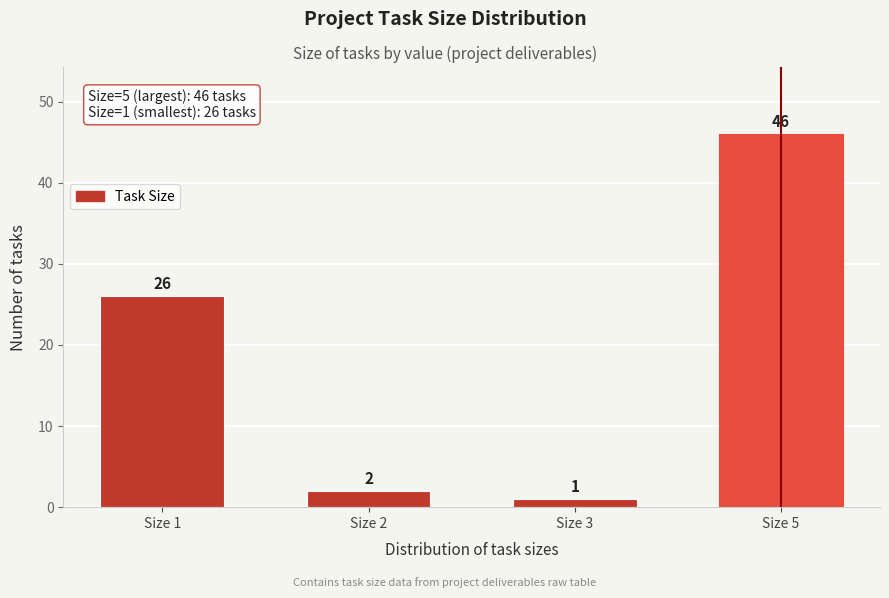

Reading left to right, transcribe all the data shown in this chart.

Size 1=26	Size 2=2	Size 3=1	Size 5=46